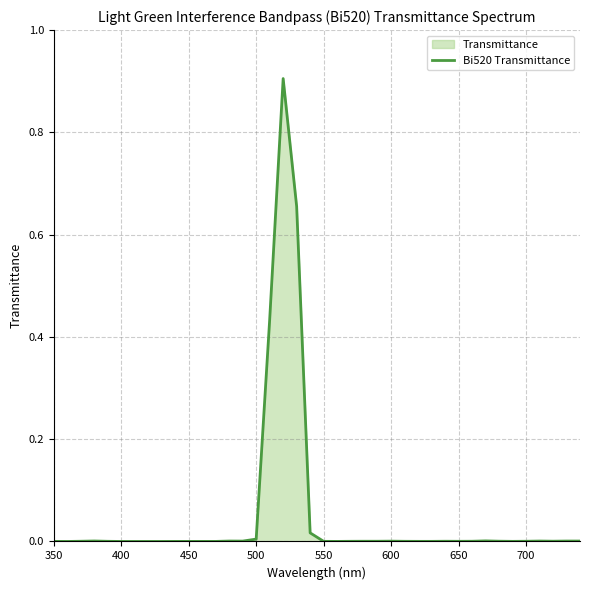

How many values exceed 0?

35